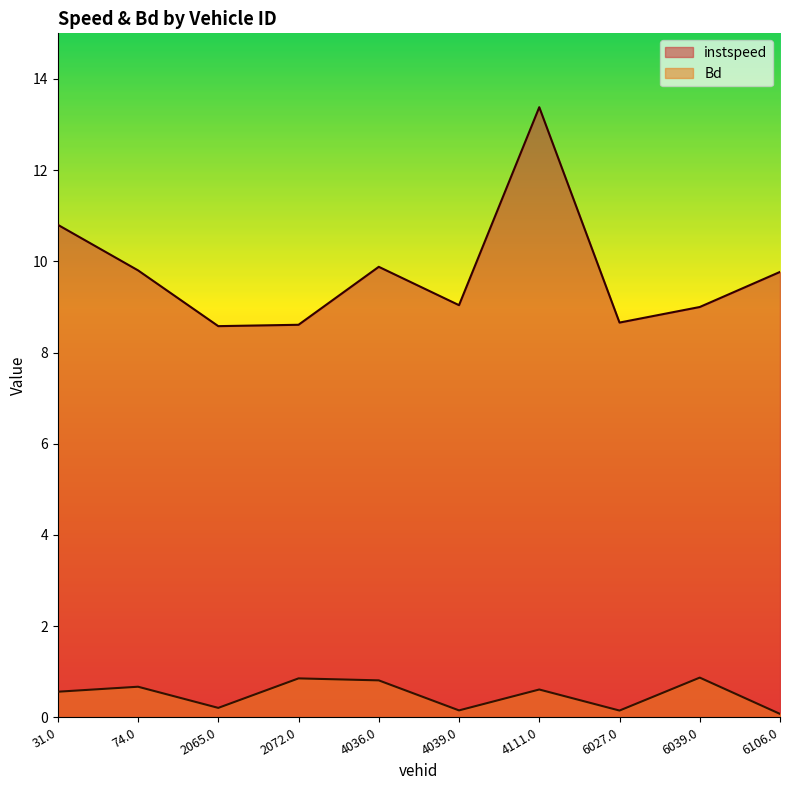

At which label is Bd closest to 0?

6106.0